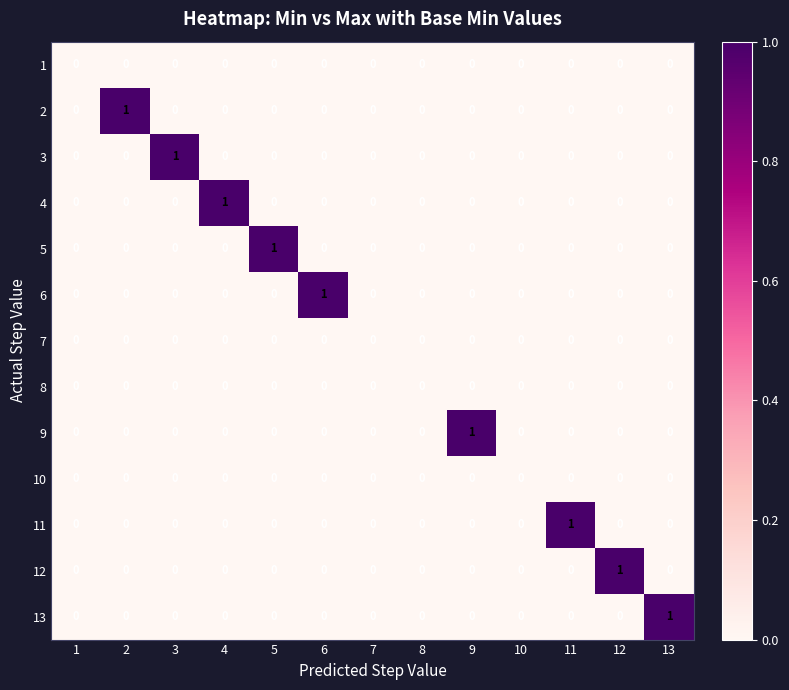

Which series changed the most between 4 and 10?

4